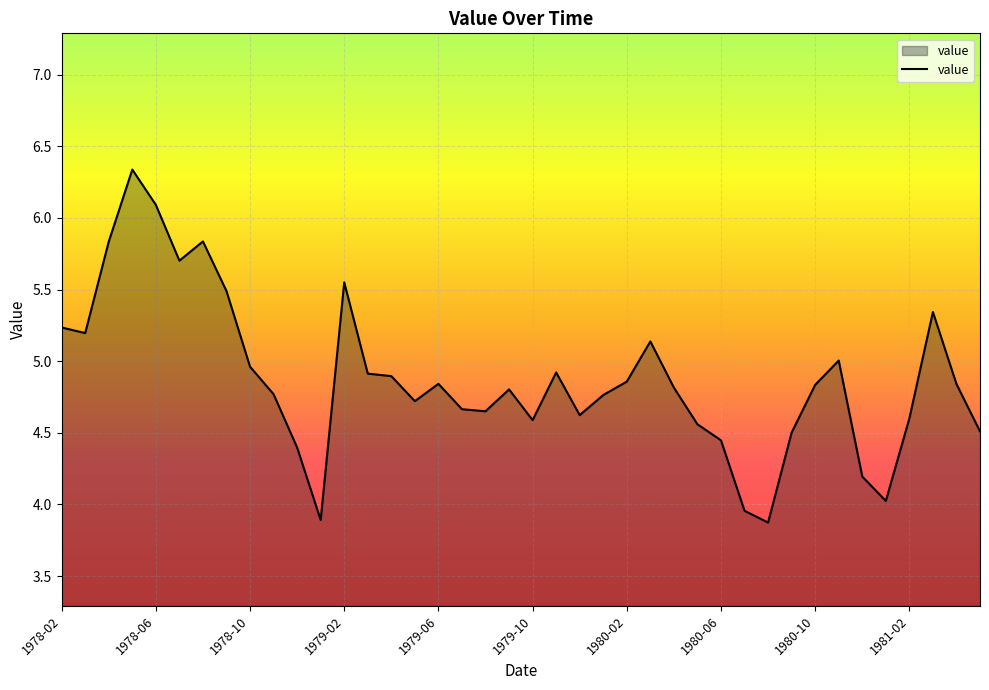

What is the maximum value shown in the chart?

6.3